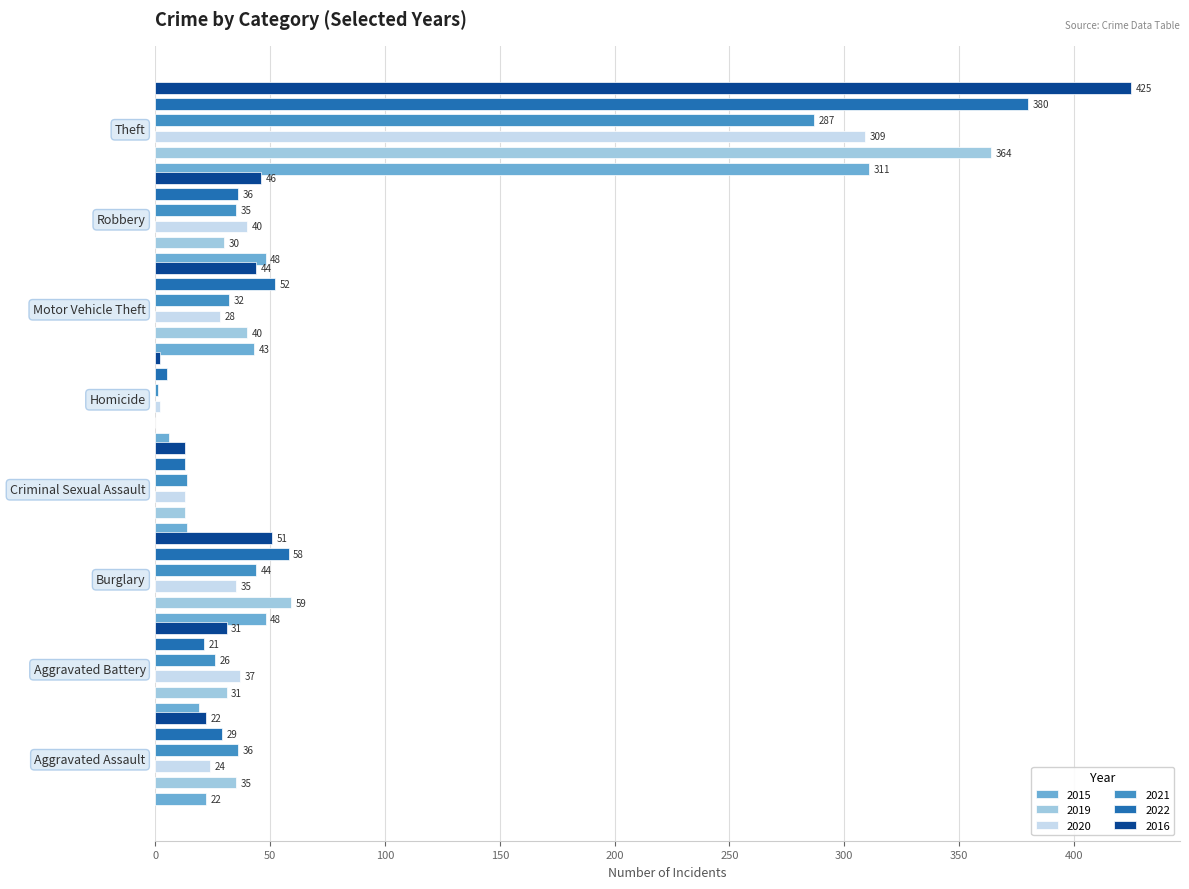

Which series has the largest range (max minus min)?

2016